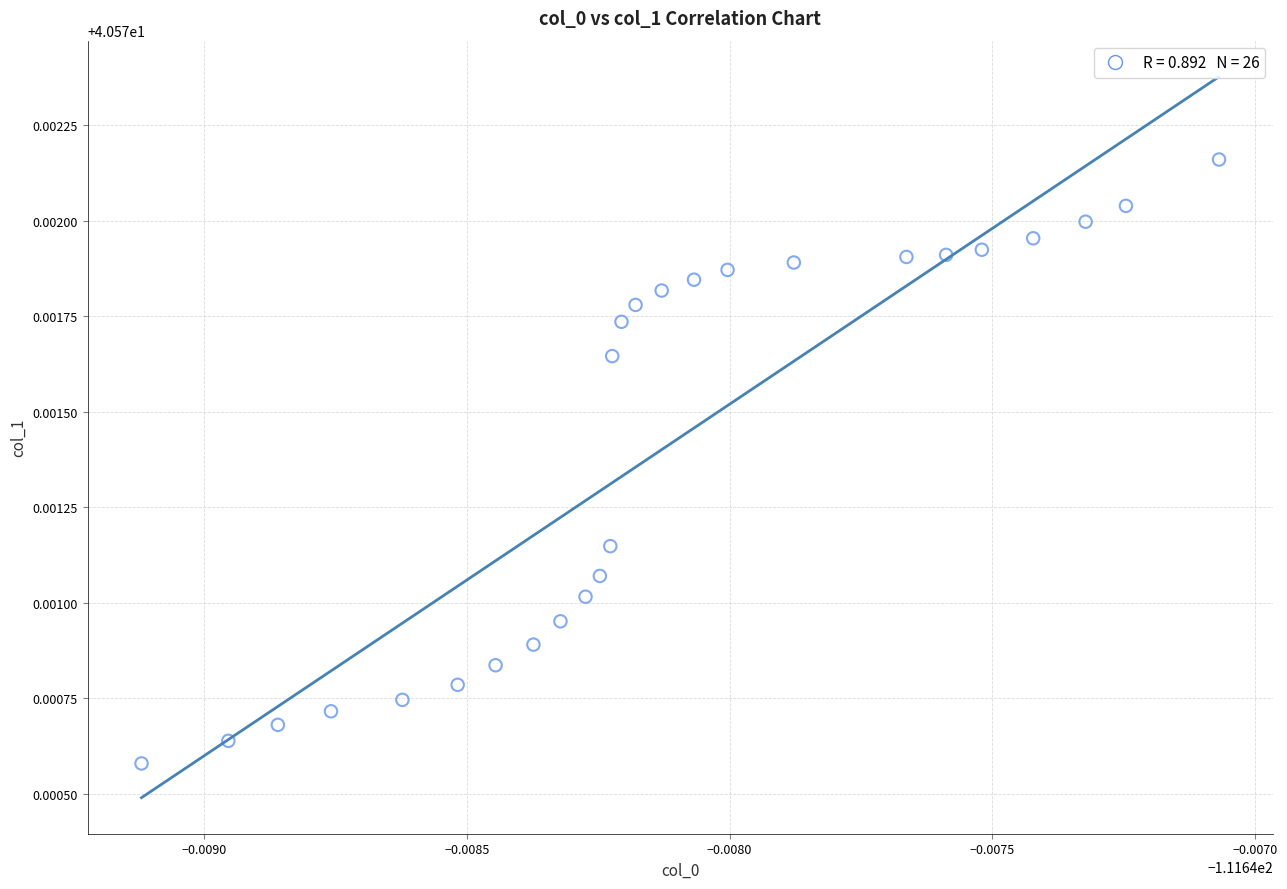

How many points are shown in the scatter plot?

26